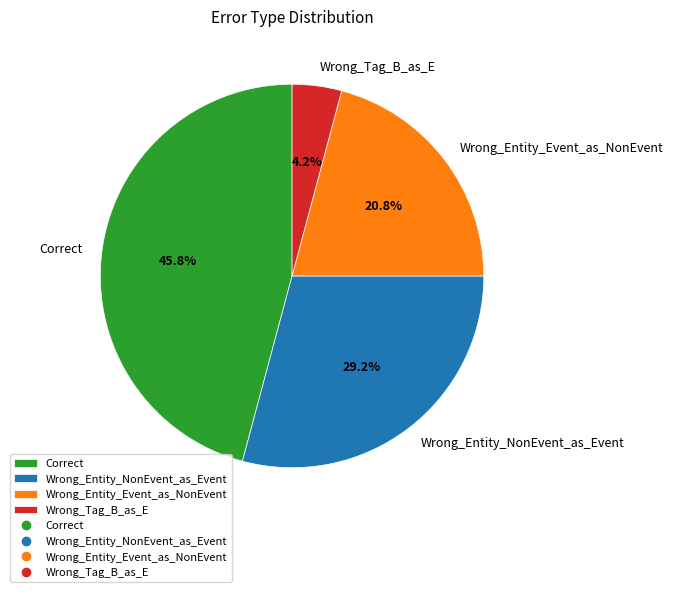

What percentage is the Wrong_Entity_NonEvent_as_Event slice, to the nearest percent?

29%